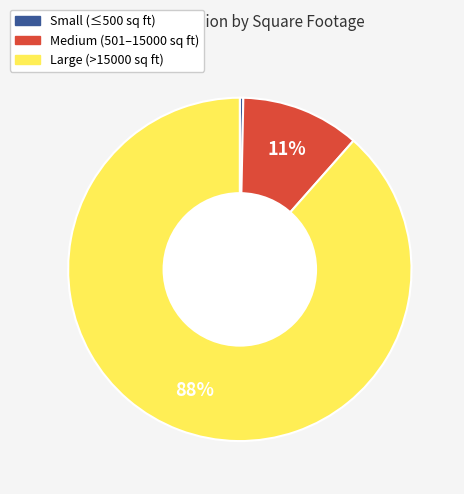

How many segments does this pie chart have?

3